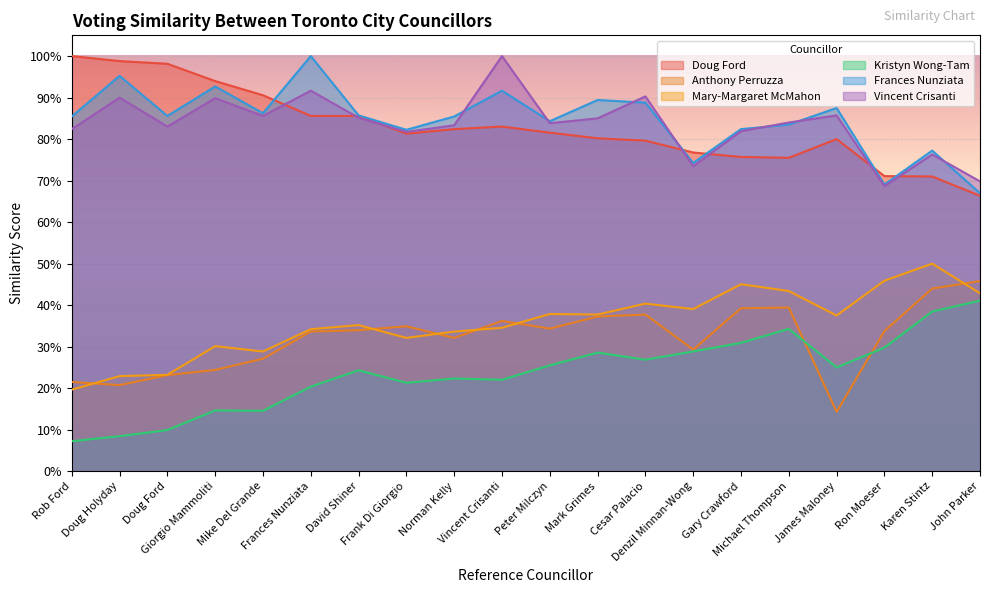

What is the total value across all series at James Maloney?

3.3